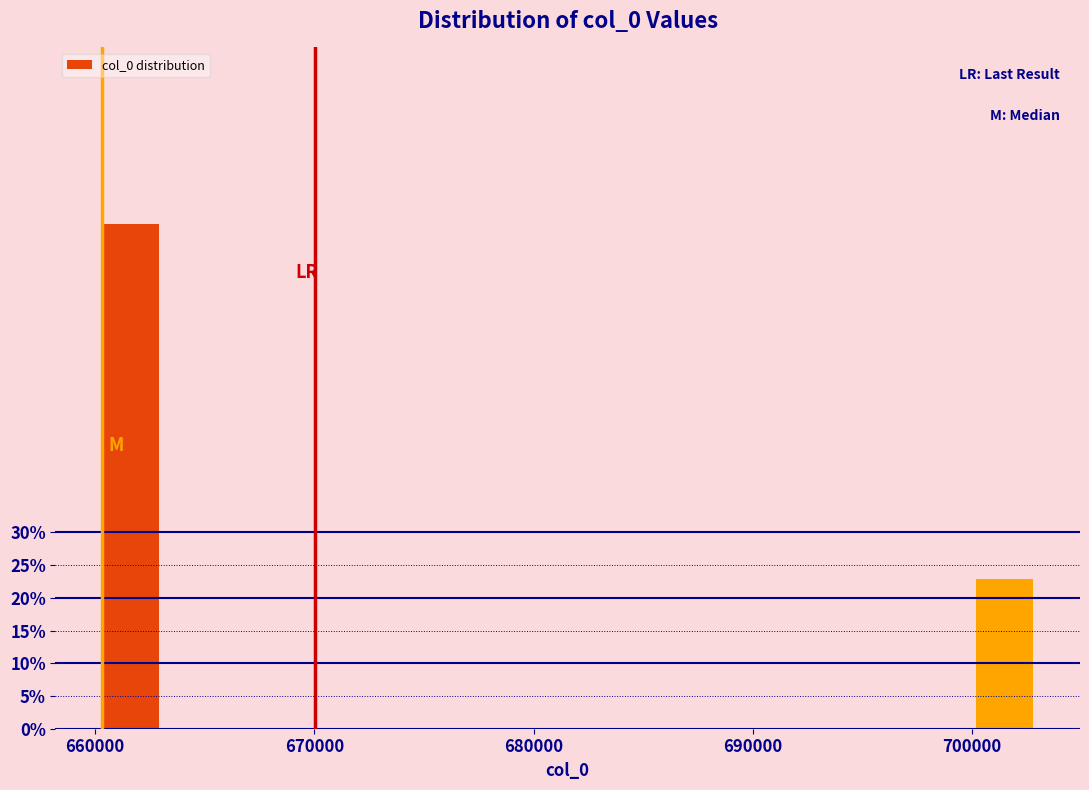

Around what value on the x-axis is the tallest bar? Give the approximate position of its centre, as read against the axis.

662000